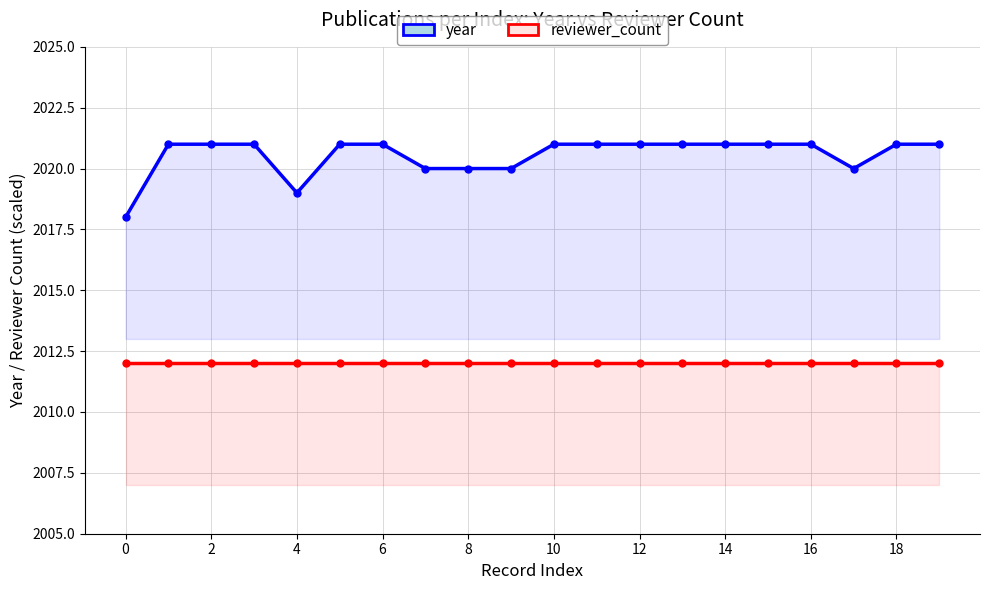

The value of year at 11 is 733. True or false?

False